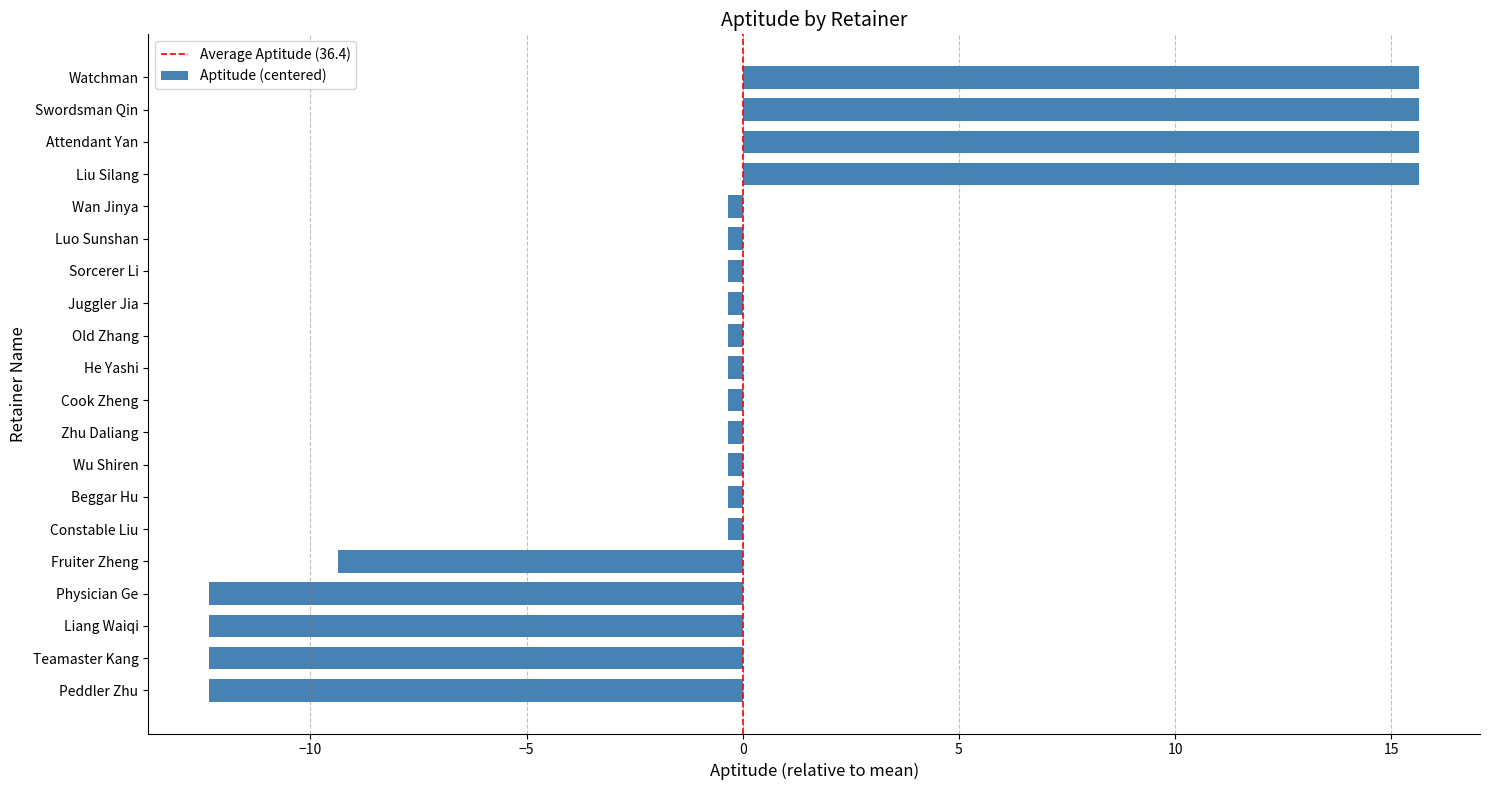

Between Peddler Zhu and Juggler Jia, which is larger?

Juggler Jia